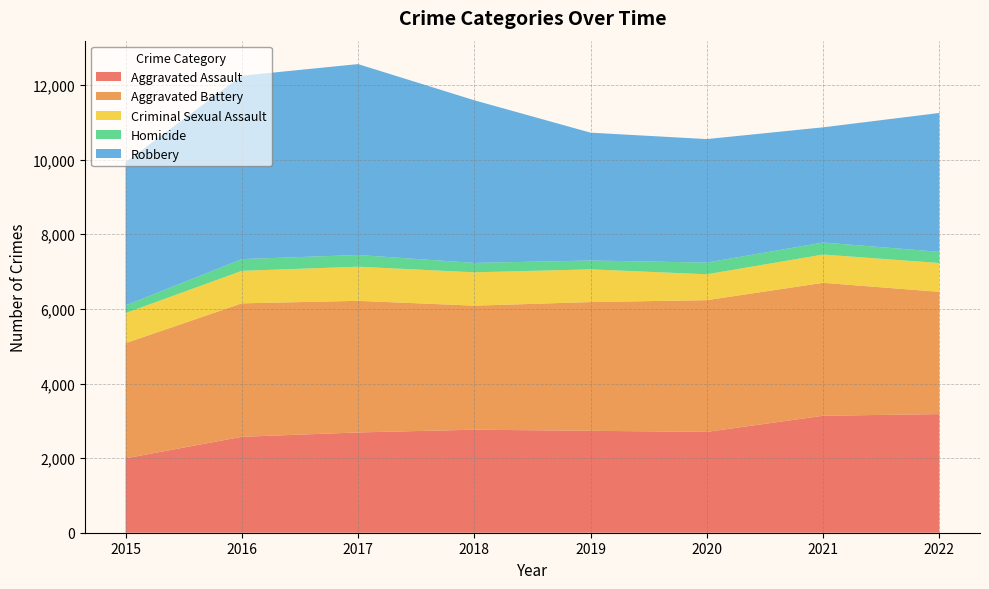

Reading left to right, list all the values displayed in this chart.

Aggravated Assault: 2015=1994	2016=2571	2017=2688	2018=2762	2019=2732	2020=2703	2021=3135	2022=3180
Aggravated Battery: 2015=3088	2016=3578	2017=3528	2018=3325	2019=3451	2020=3531	2021=3564	2022=3277
Criminal Sexual Assault: 2015=806	2016=871	2017=915	2018=893	2019=877	2020=694	2021=758	2022=773
Homicide: 2015=205	2016=315	2017=314	2018=253	2019=237	2020=314	2021=322	2022=300
Robbery: 2015=3841	2016=4916	2017=5117	2018=4359	2019=3427	2020=3310	2021=3088	2022=3722